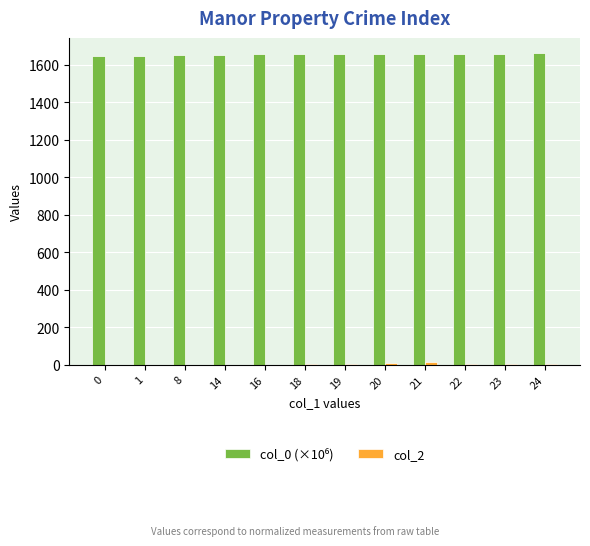

What is the maximum value shown in the chart?

1661.0